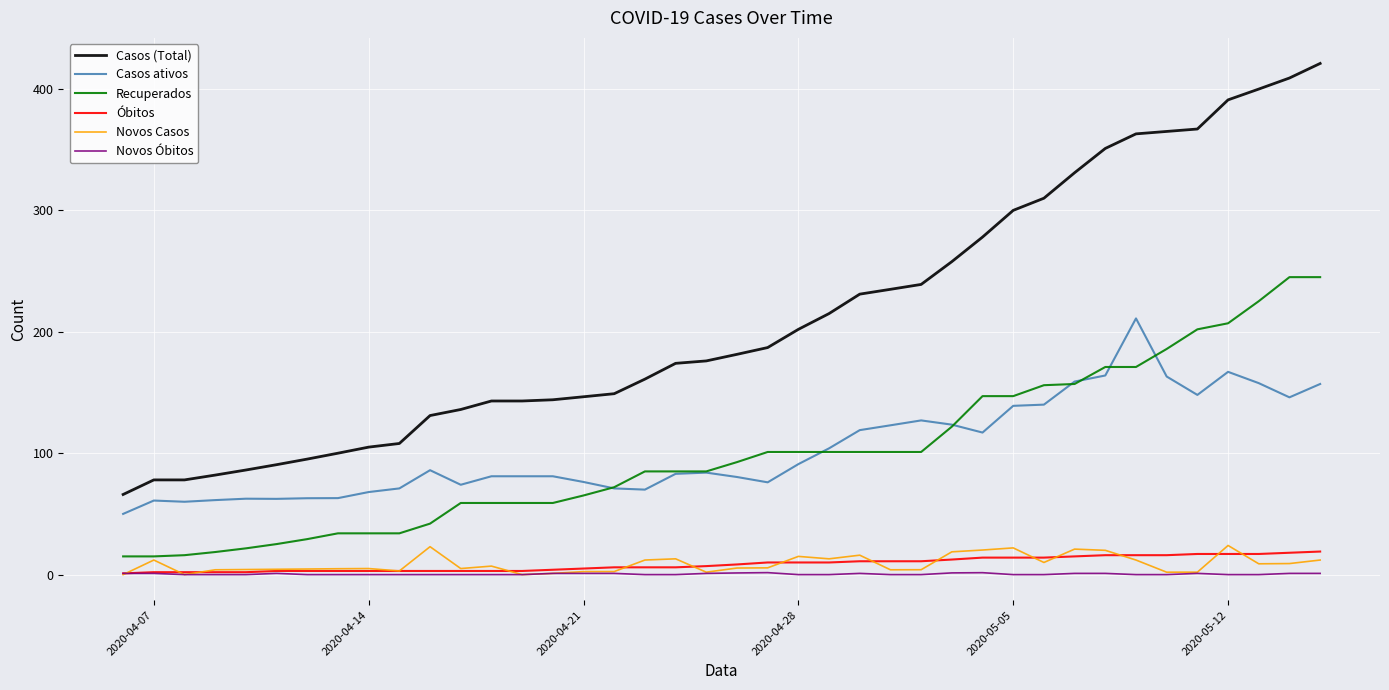

Which series has the largest total across all categories?

Casos (Total)